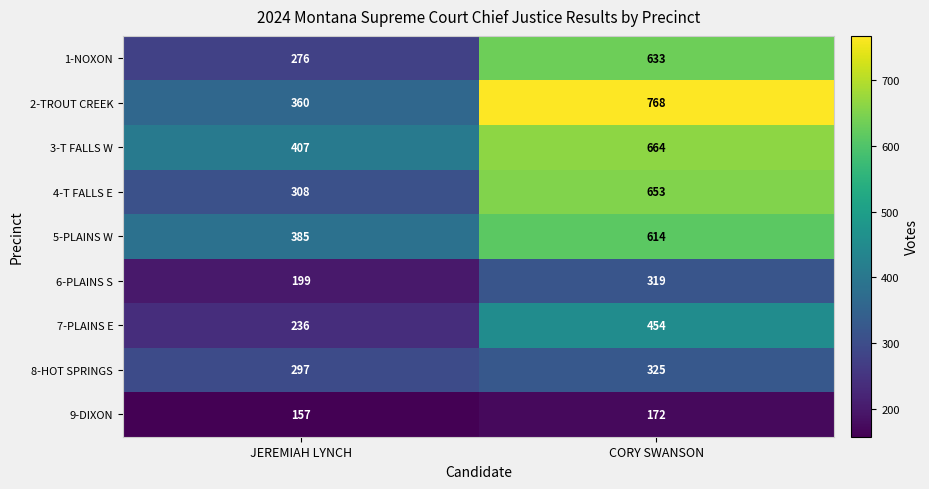

Reading right to left, what are all the values shown in this chart?

1-NOXON: CORY SWANSON=633	JEREMIAH LYNCH=276
2-TROUT CREEK: CORY SWANSON=768	JEREMIAH LYNCH=360
3-T FALLS W: CORY SWANSON=664	JEREMIAH LYNCH=407
4-T FALLS E: CORY SWANSON=653	JEREMIAH LYNCH=308
5-PLAINS W: CORY SWANSON=614	JEREMIAH LYNCH=385
6-PLAINS S: CORY SWANSON=319	JEREMIAH LYNCH=199
7-PLAINS E: CORY SWANSON=454	JEREMIAH LYNCH=236
8-HOT SPRINGS: CORY SWANSON=325	JEREMIAH LYNCH=297
9-DIXON: CORY SWANSON=172	JEREMIAH LYNCH=157